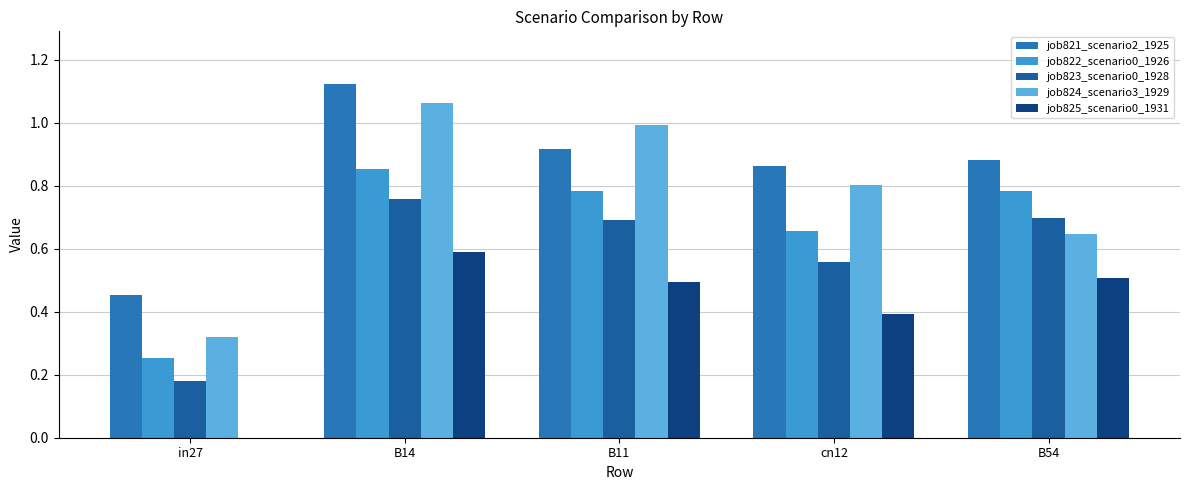

Is it true that job825_scenario0_1931 equals 0.6 at cn12?

False